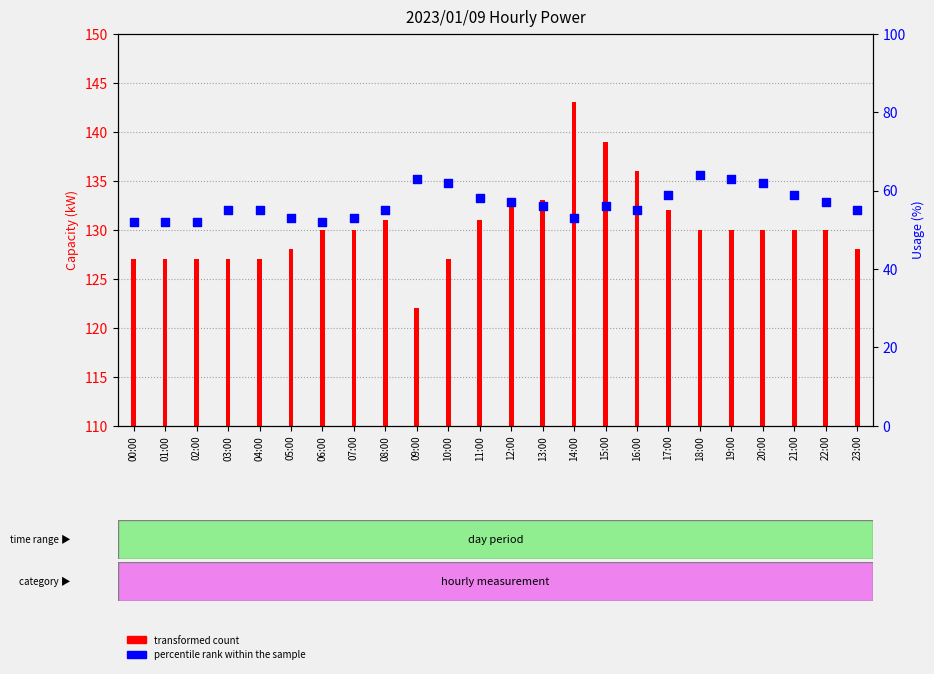

At which category is the sum across all series the highest?

14:00